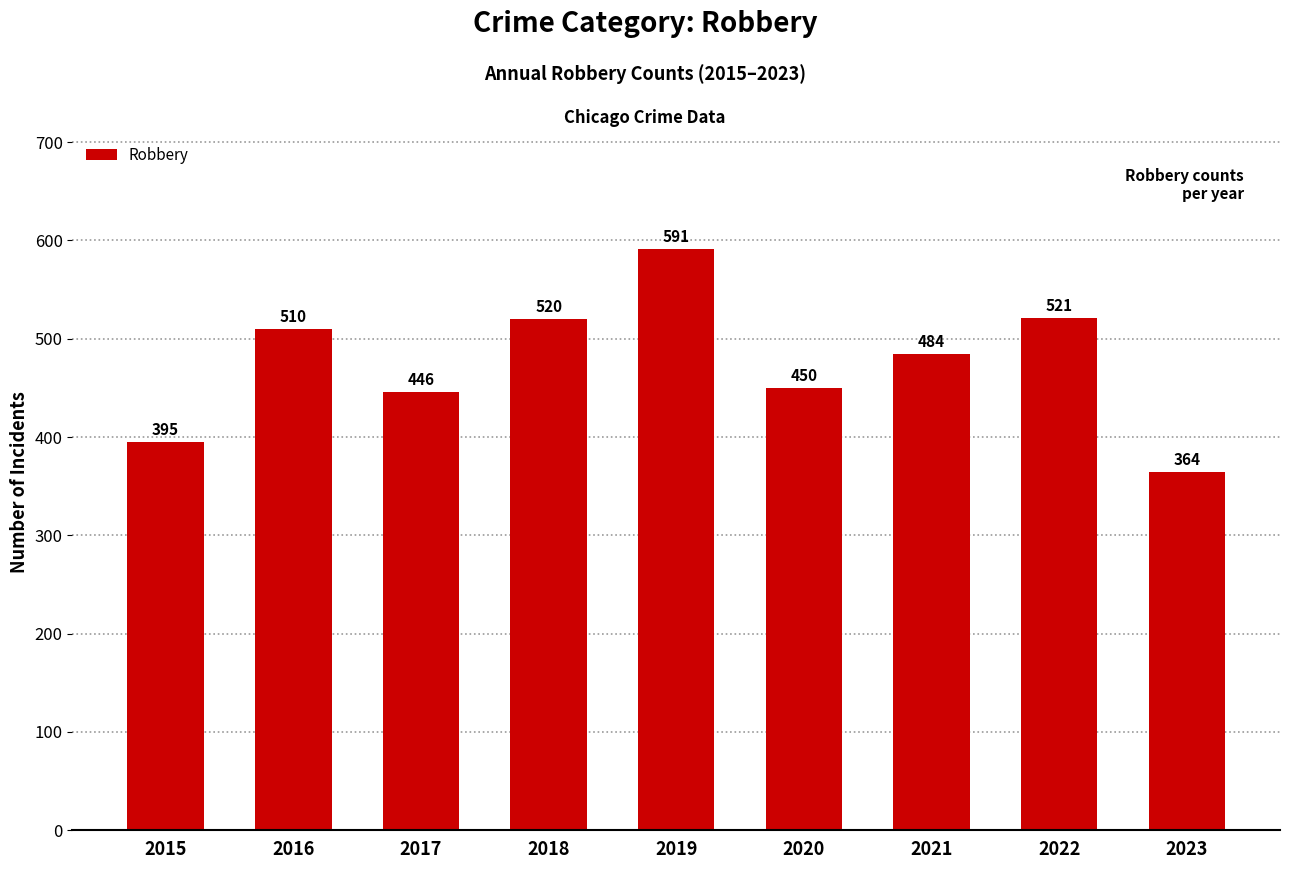

Read the value at 2016.

510